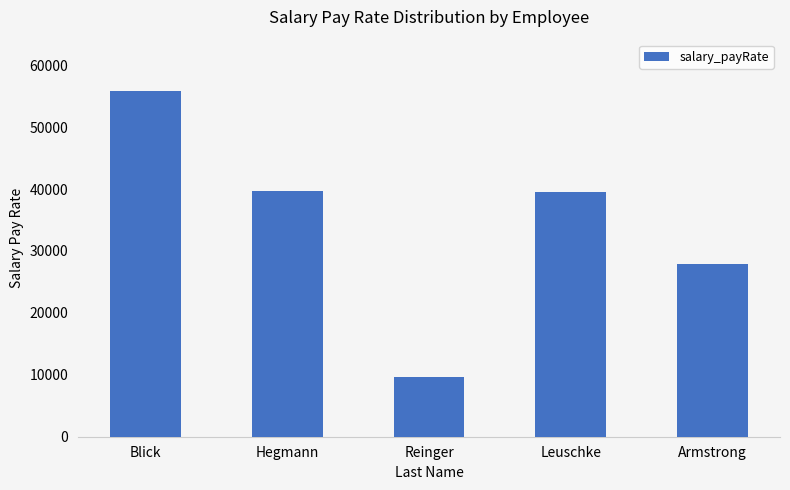

Is it true that the value at Armstrong is 27856?

True